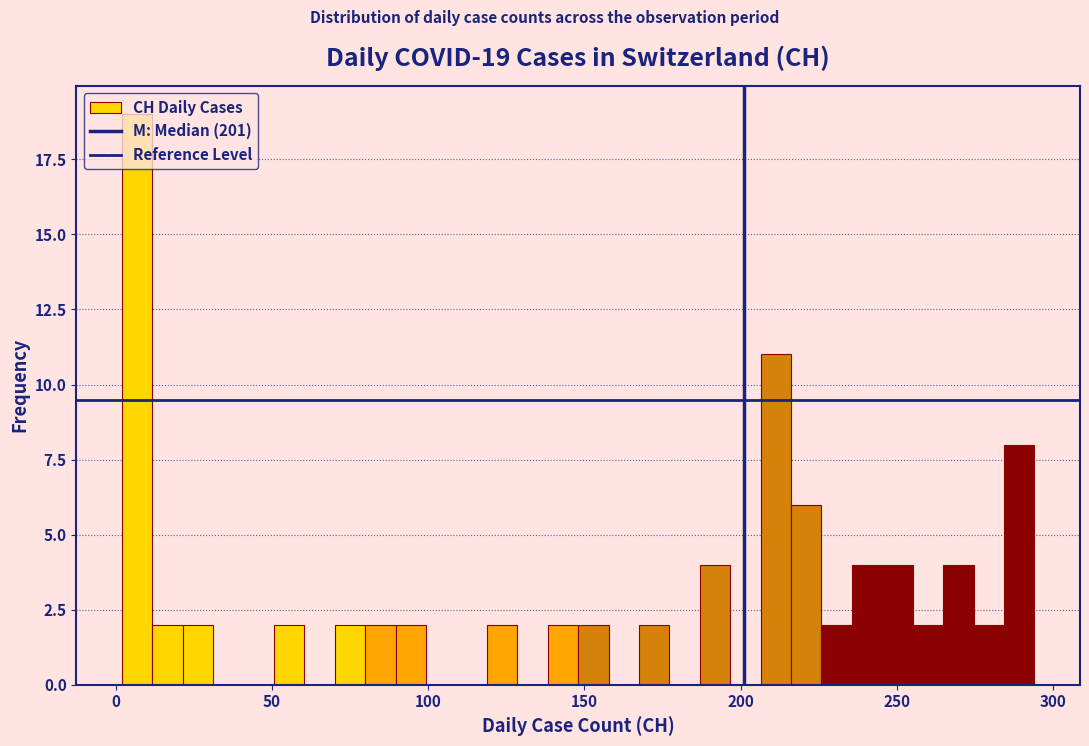

Around what value on the x-axis is the tallest bar? Give the approximate position of its centre, as read against the axis.

5